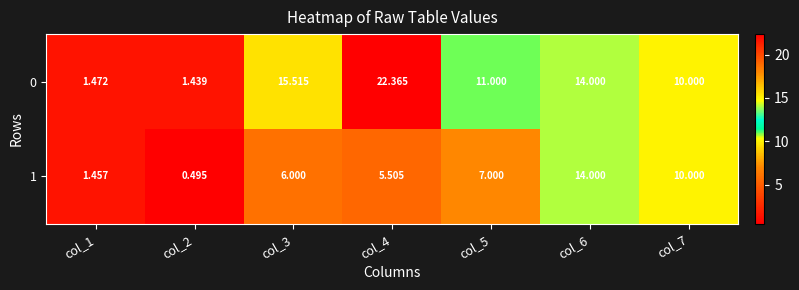

Which series has the largest range (max minus min)?

0